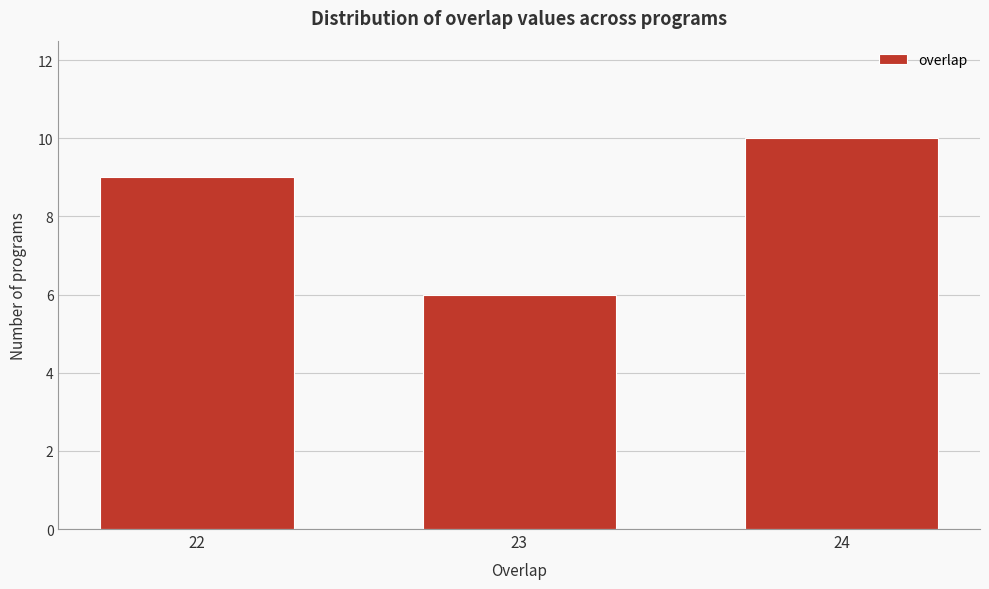

Reading left to right, list all the values displayed in this chart.

9	6	10